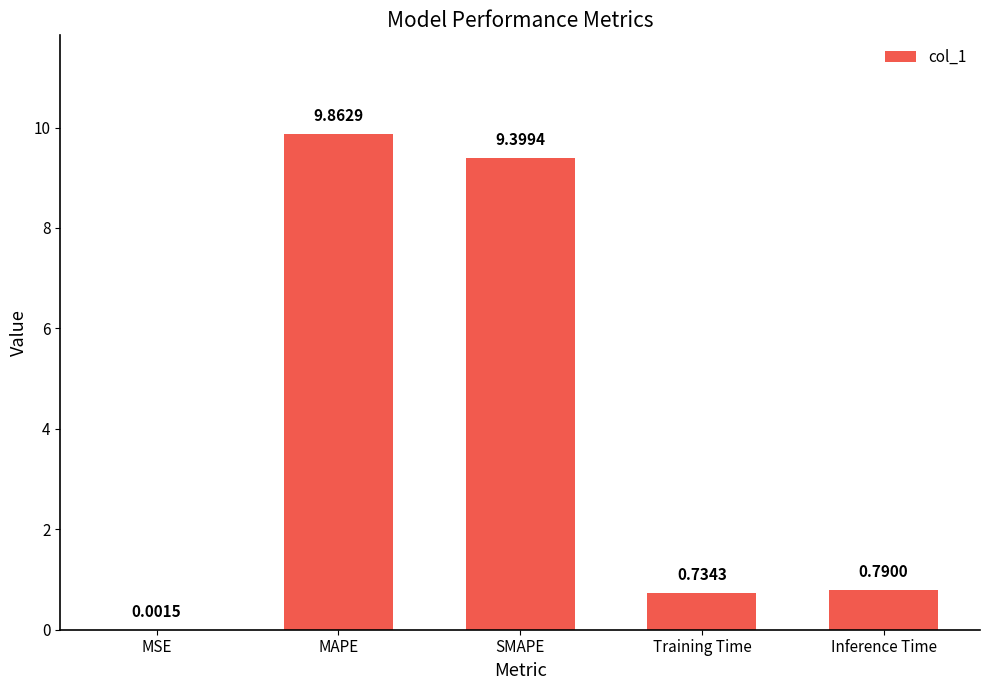

What is the change in value from MSE to Inference Time?

+0.8